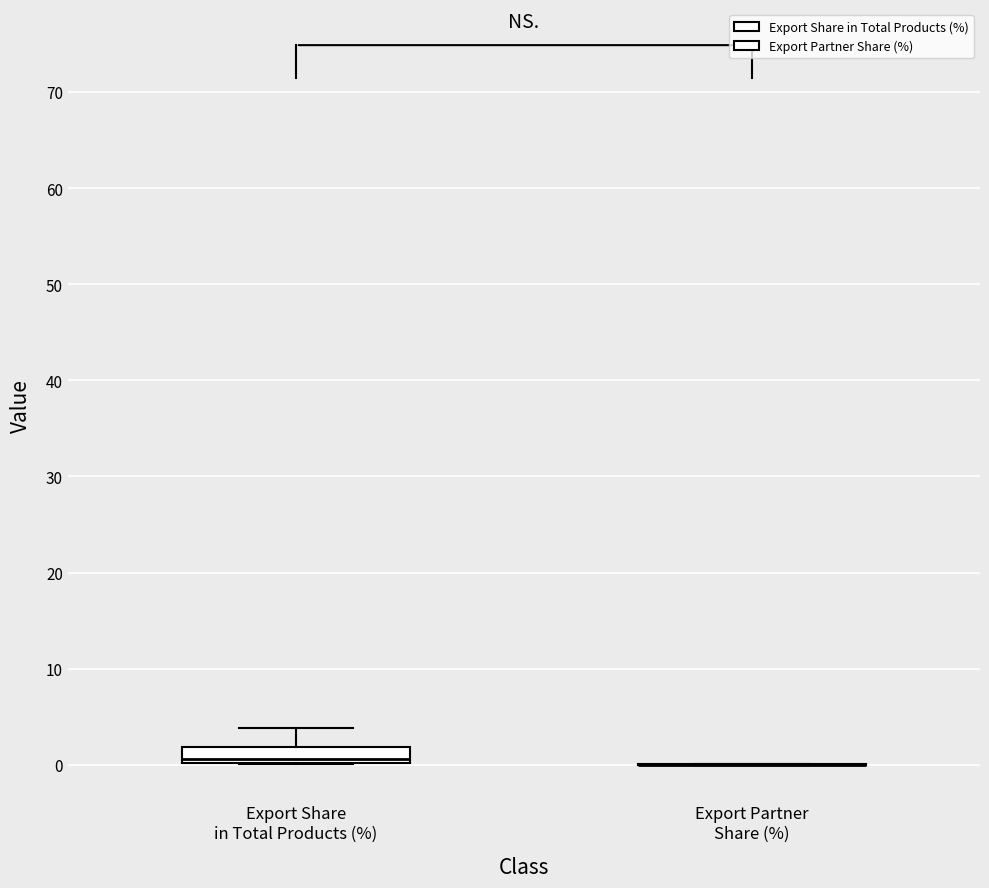

Reading left to right, transcribe this box plot: for each box, give where its median line is, the range the box spans, and where its two whiskers end, as read against the y-axis. The values are not printed on the chart, so give them approximately, as read against the axis.

Export Share in Total Products (%): median 1, box 0 to 2, whiskers 0 to 4
Export Partner Share (%): box collapsed to a line at 0, whiskers 0 to 0